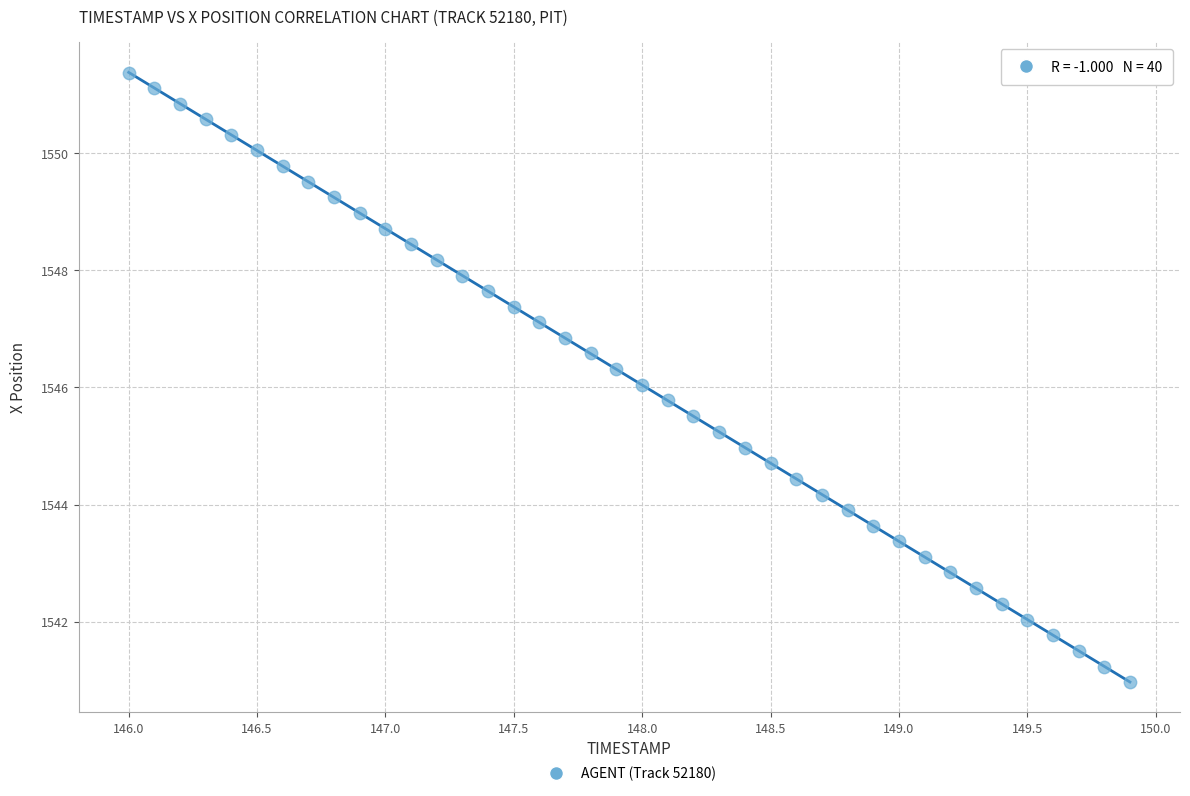

What is the range of X values (max minus min)?

3.9